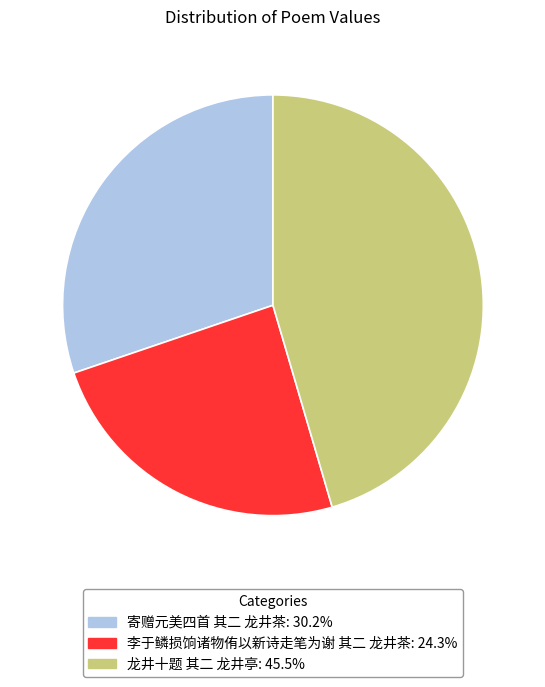

Between 寄赠元美四首 其二 龙井茶 and 龙井十题 其二 龙井亭, which is larger?

龙井十题 其二 龙井亭